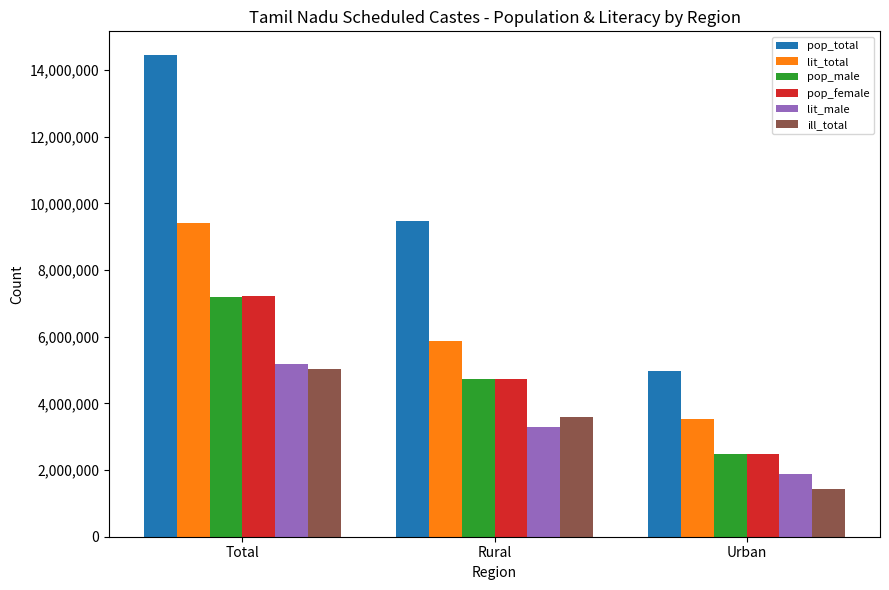

Does the chart contain stacked bars?

No